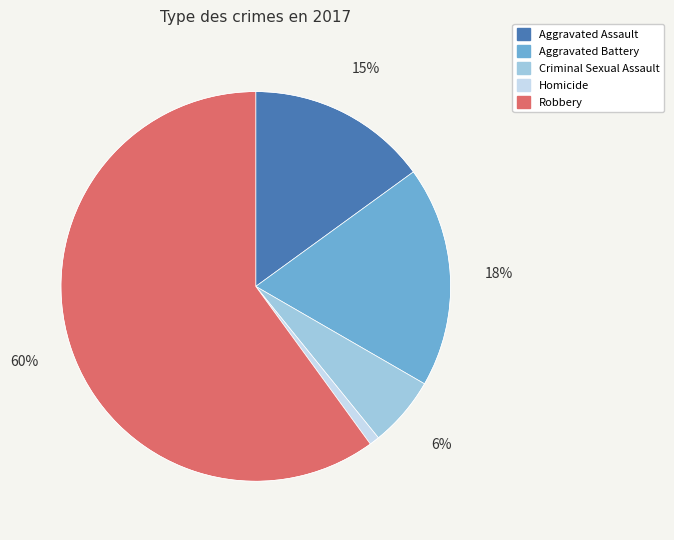

True or false: Robbery accounts for 52% of the total.

False